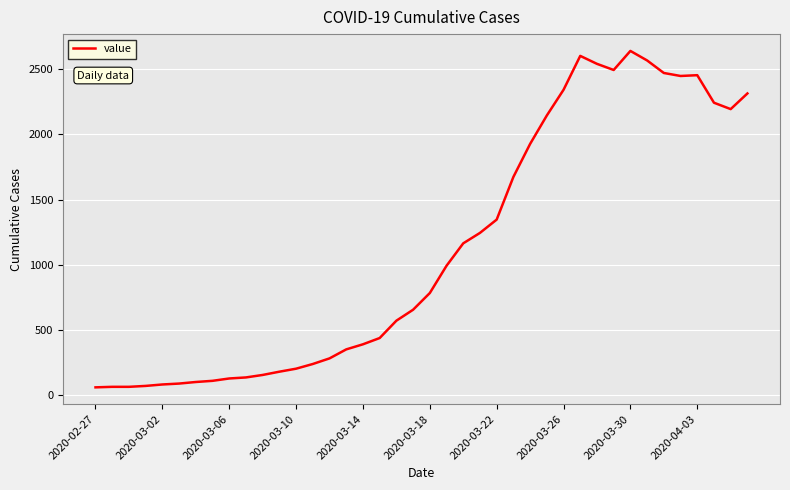

Count the number of data series in this chart.

1